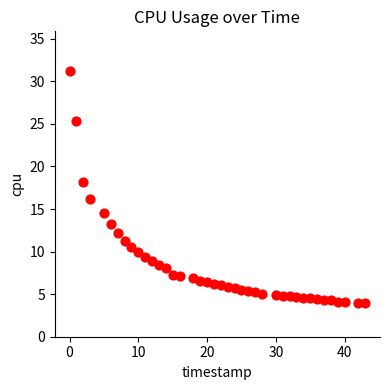

What Y value in the scatter plot is closest to 17?

16.2